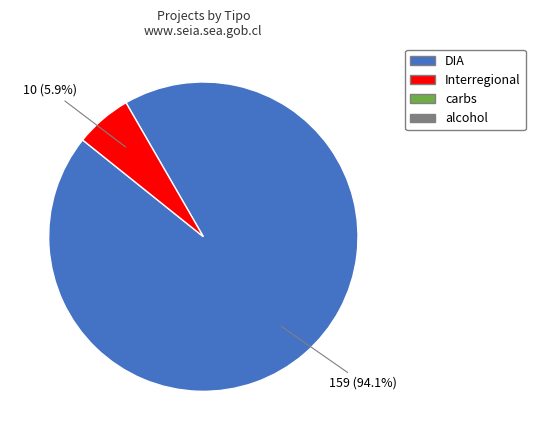

Is there a majority slice in this chart?

Yes